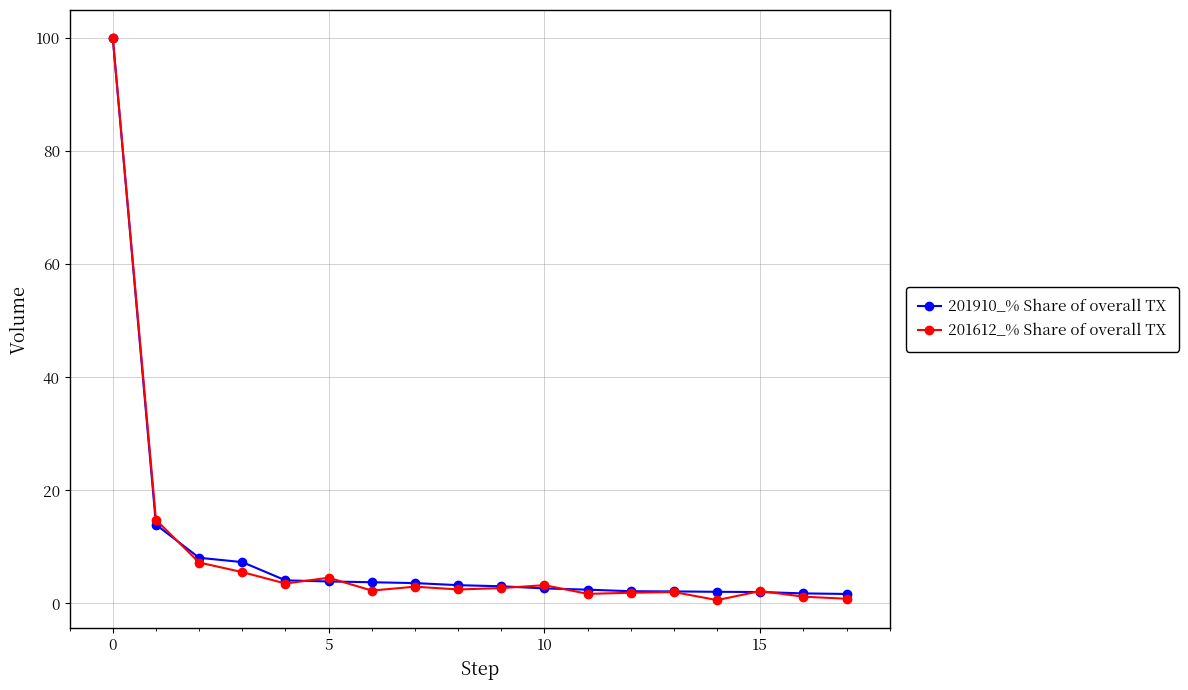

At how many categories does at least one series exceed 23?

1